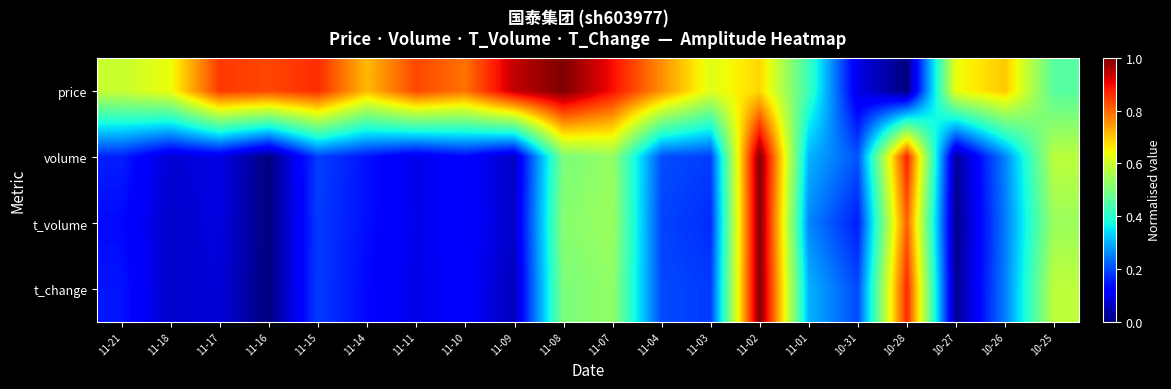

Between 10-27 and 11-02, which is larger?

11-02